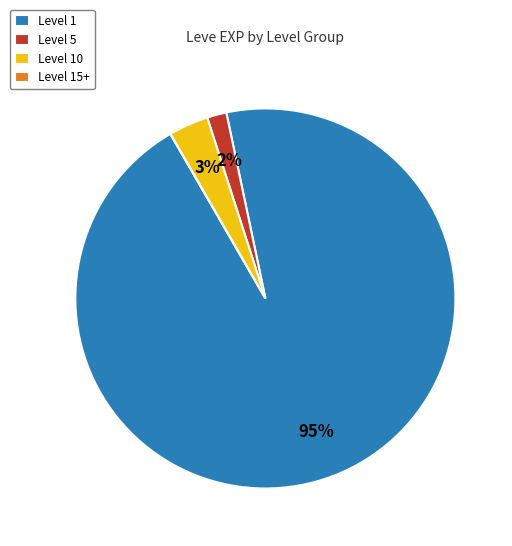

To the nearest percent, what is the difference between the largest and smallest slice percentages?

95%